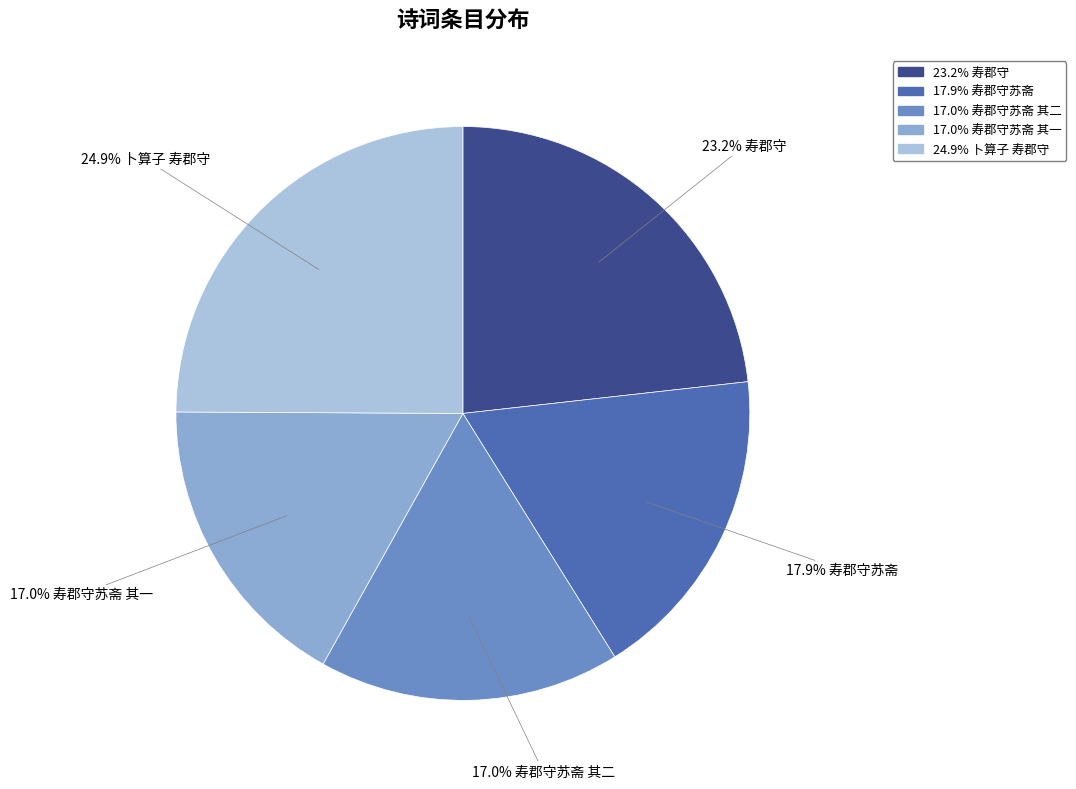

Is there a majority slice in this chart?

No